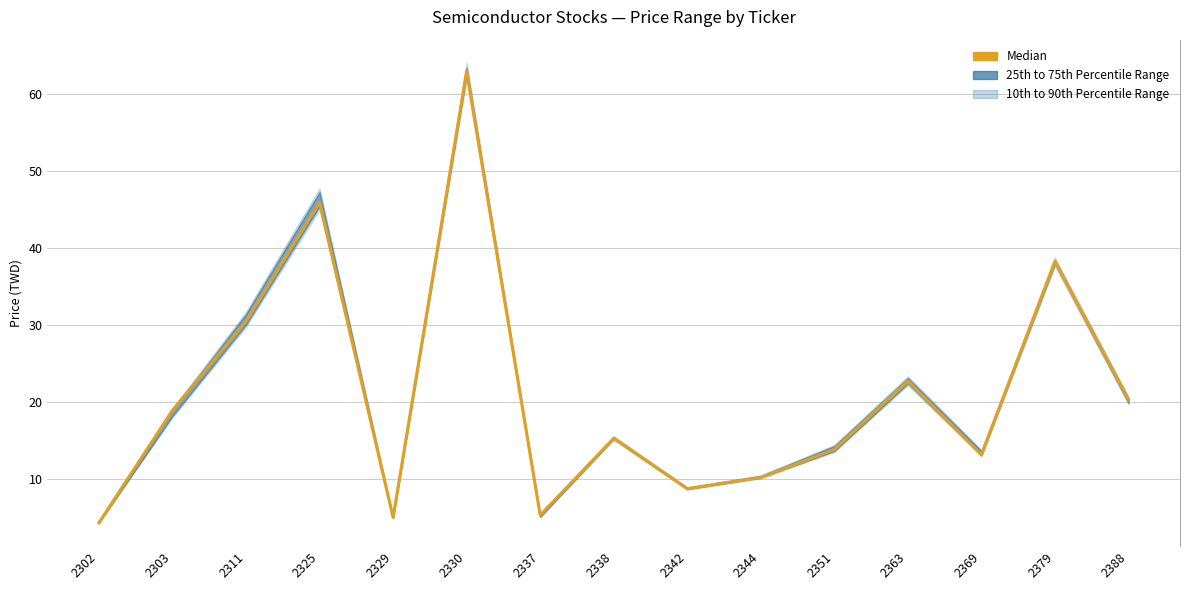

Rank the categories by value from highest to lowest.

2330, 2325, 2379, 2311, 2363, 2388, 2303, 2338, 2351, 2369, 2344, 2342, 2337, 2329, 2302